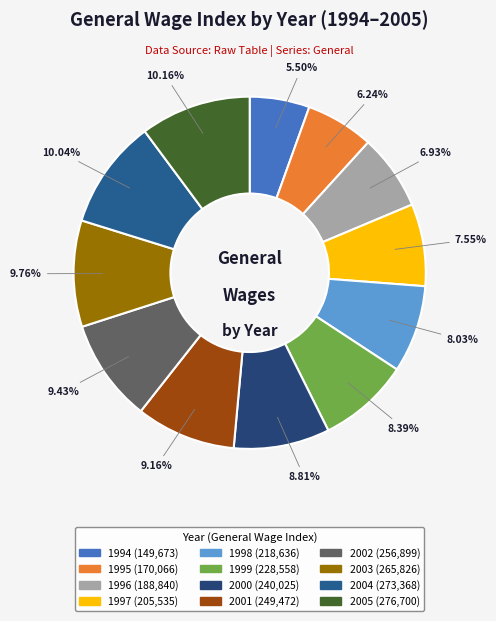

Count the number of slices in the pie.

12